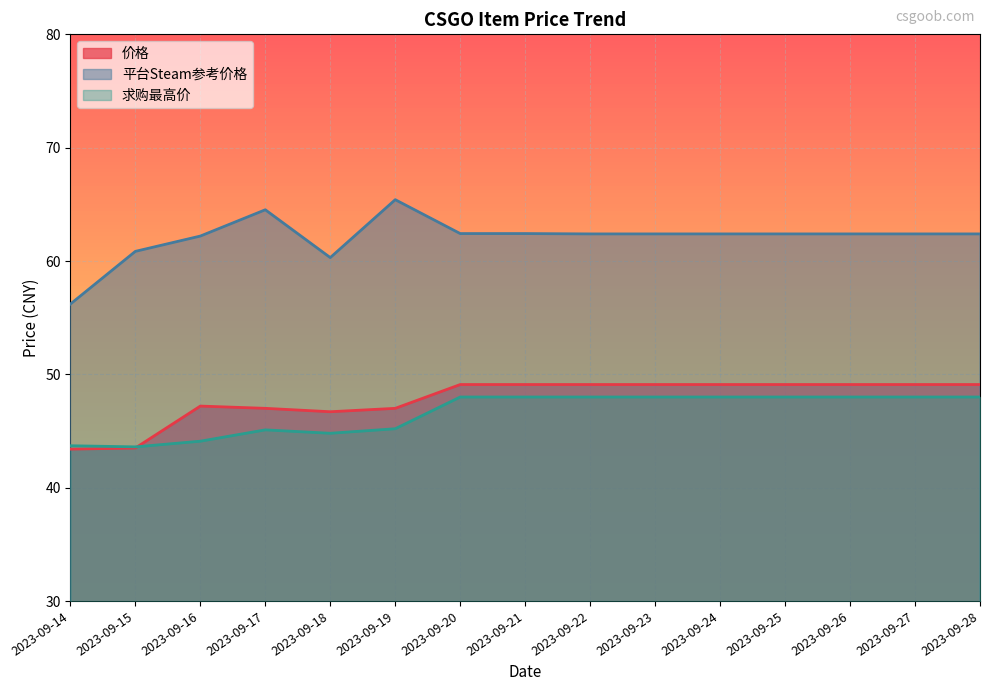

Rank the series by their maximum value, from lowest to highest.

求购最高价, 价格, 平台Steam参考价格